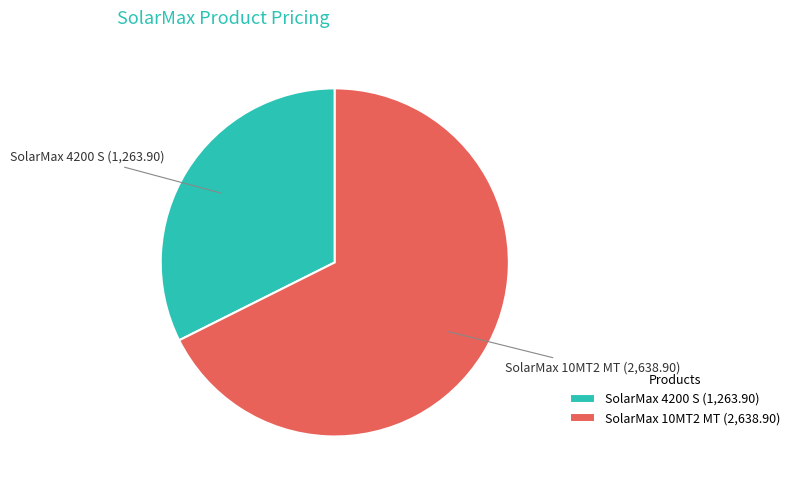

Which has a higher value, SolarMax 10MT2 MT or SolarMax 4200 S?

SolarMax 10MT2 MT